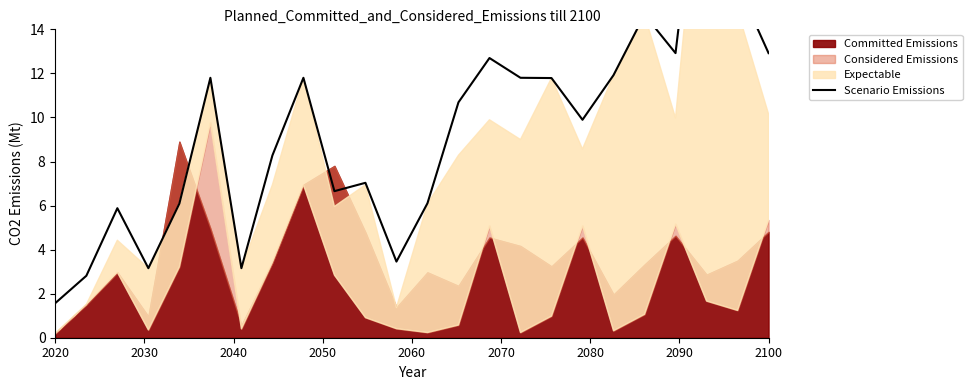

Which has a higher value, 2020 or 2080?

2080